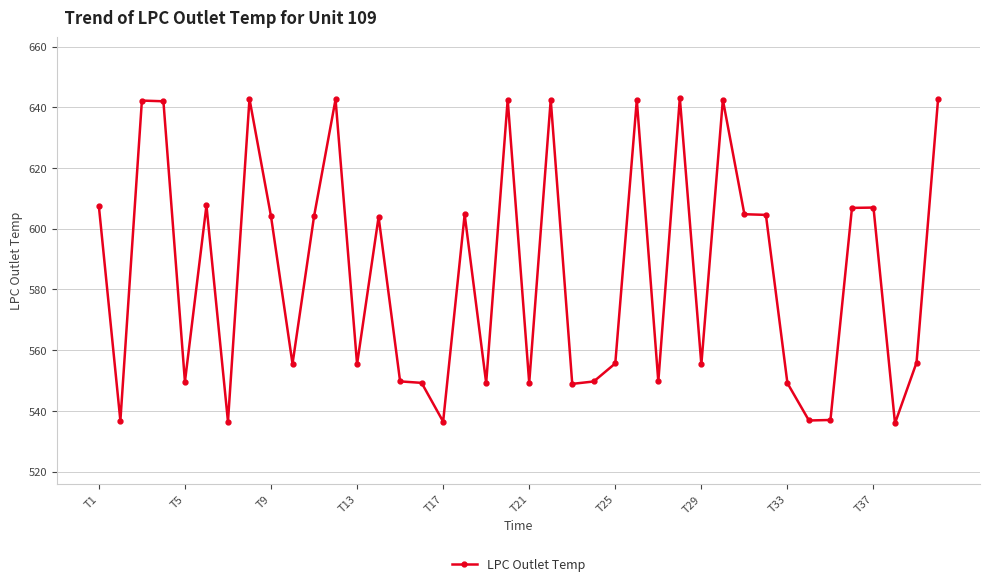

What is the value of the 33rd point from the left?

549.1